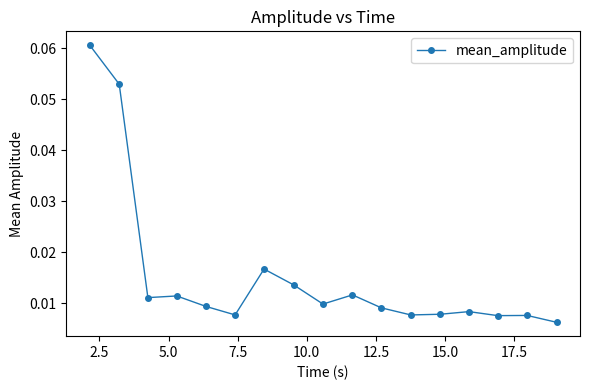

Count the values in the range 0 to 1.

17